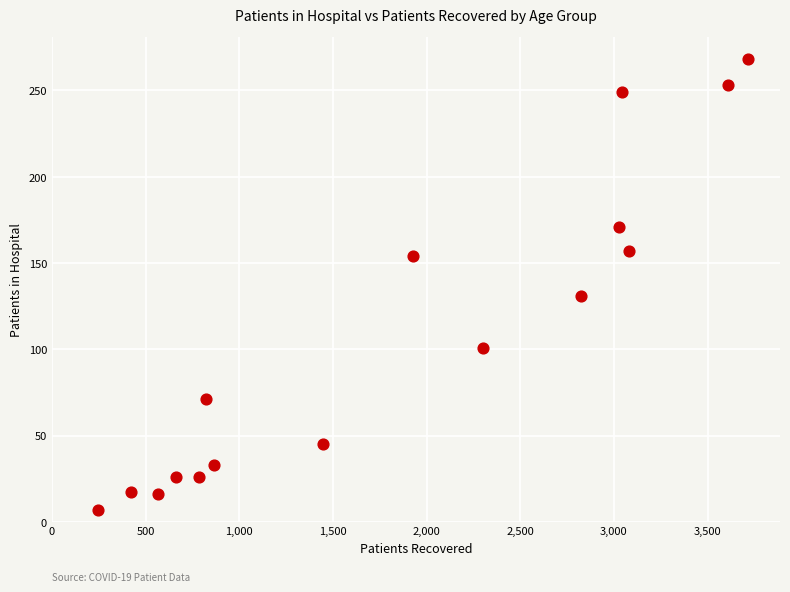

What Y value in the scatter plot is closest to 137?

131